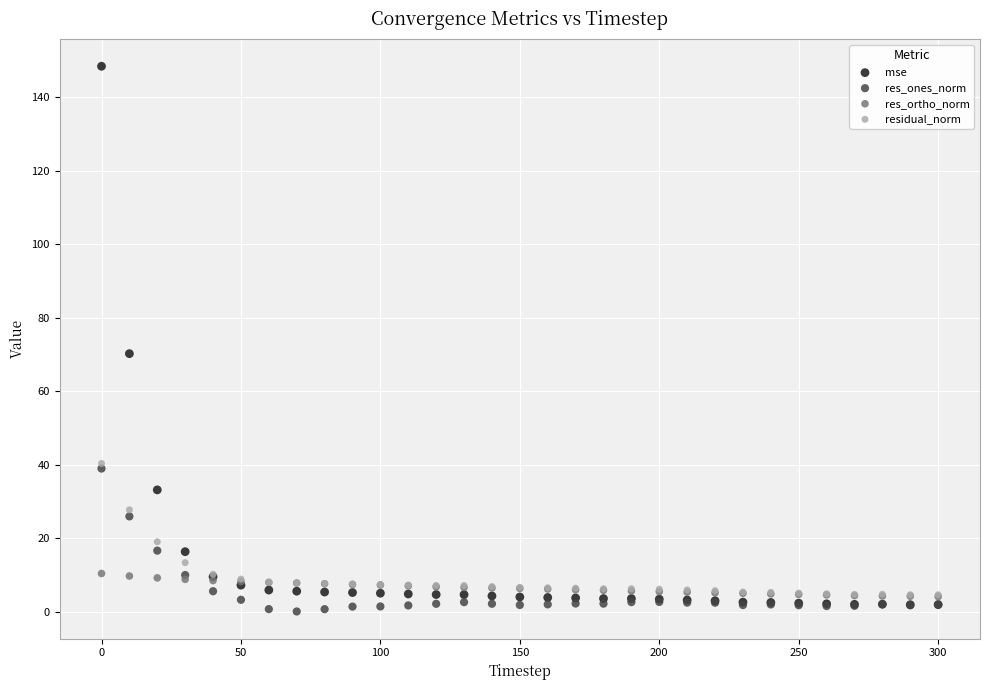

Across all series, what Y value is closest to 74?

70.2